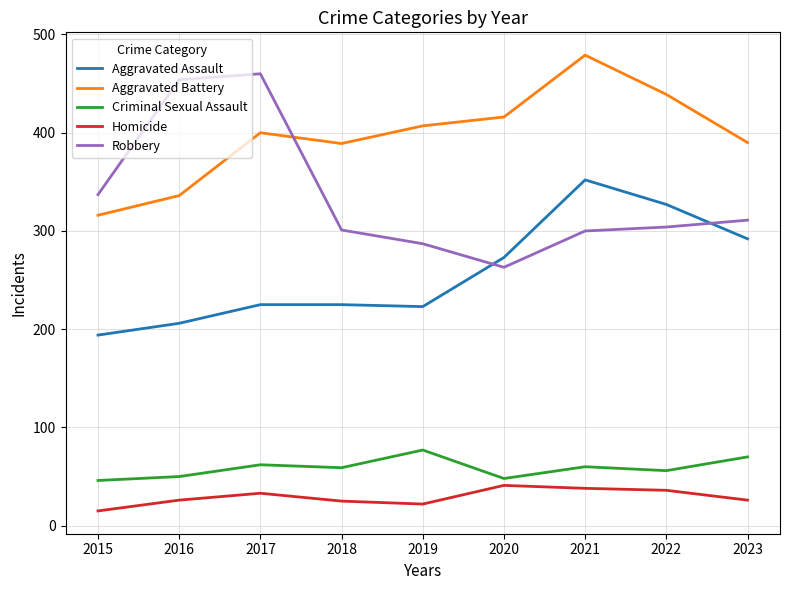

What is the difference between the highest and lowest values at 2019?

385